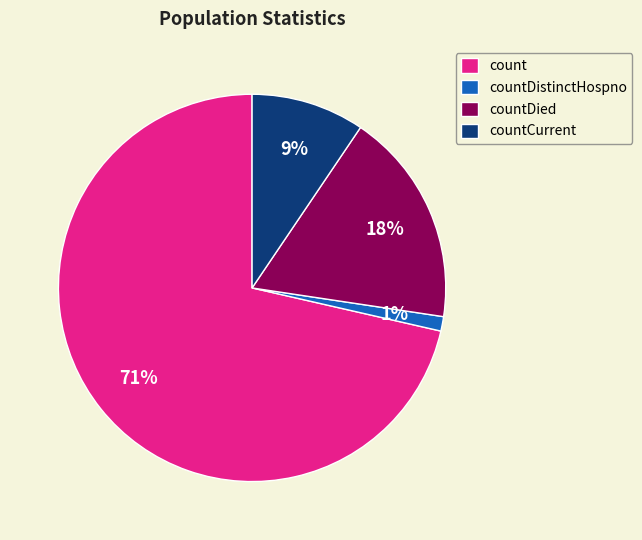

Between count and countDied, which is larger?

count